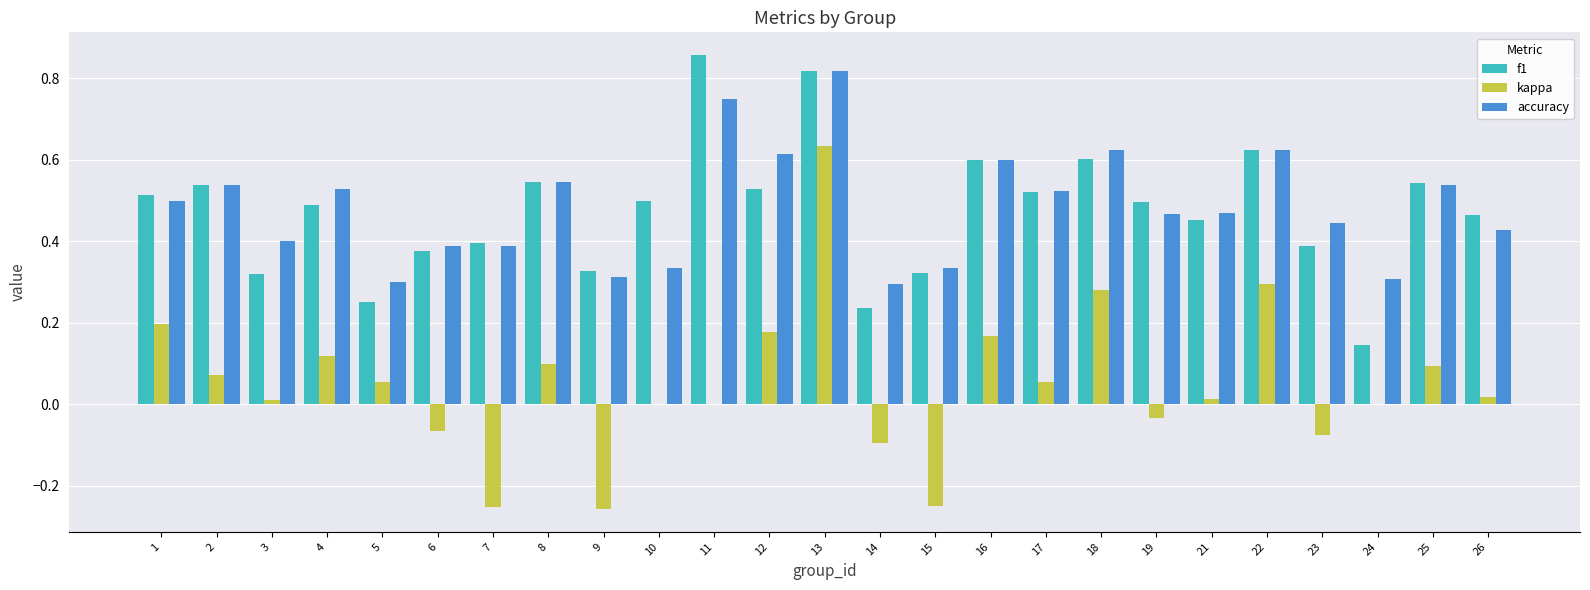

Are the bars grouped side by side (vs. stacked)?

Yes